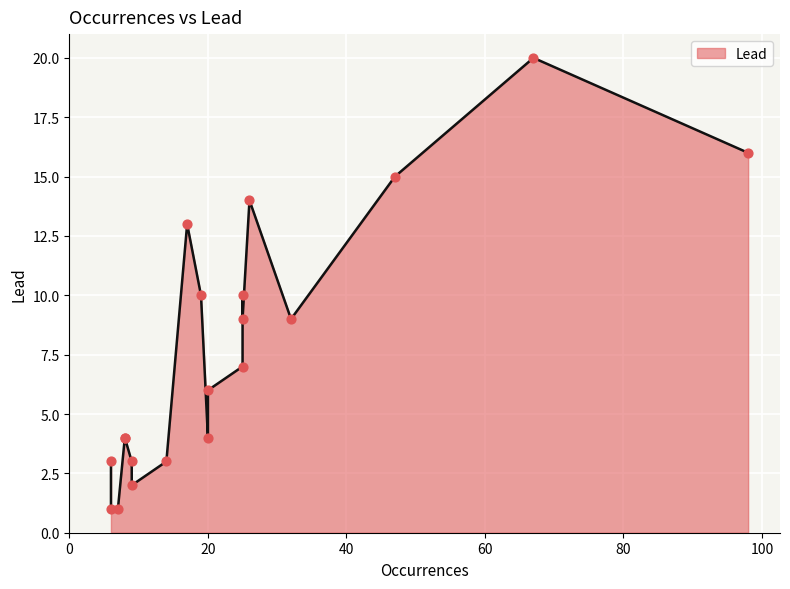

Which has a higher value, 20 or 25?

25